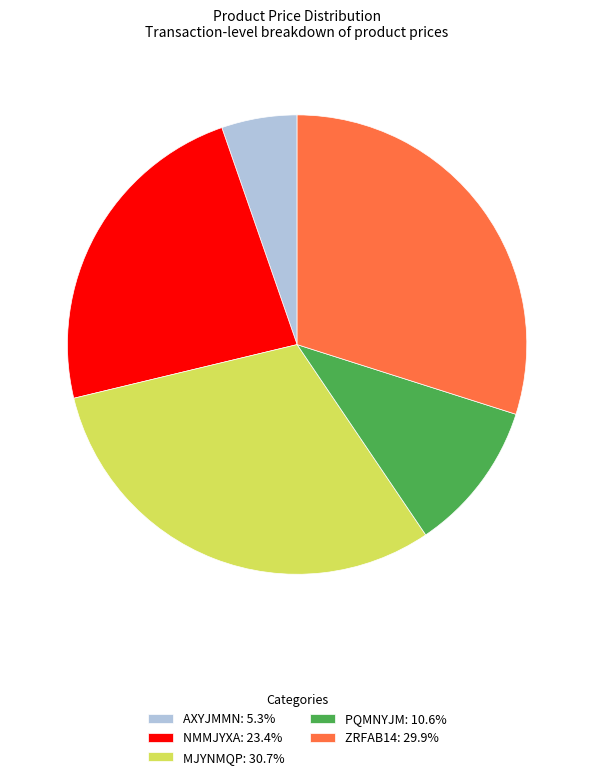

Is there any slice that represents more than half of the pie?

No